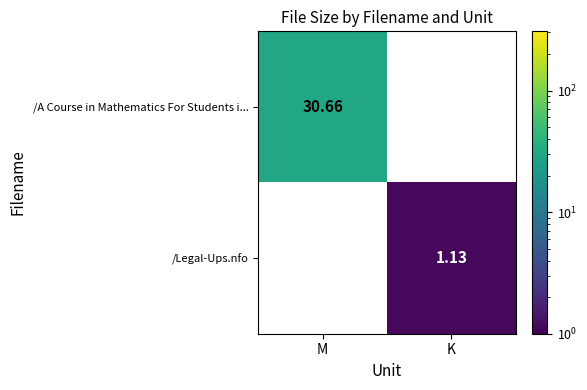

How many values in the /Legal-Ups.nfo series are below 1?

1